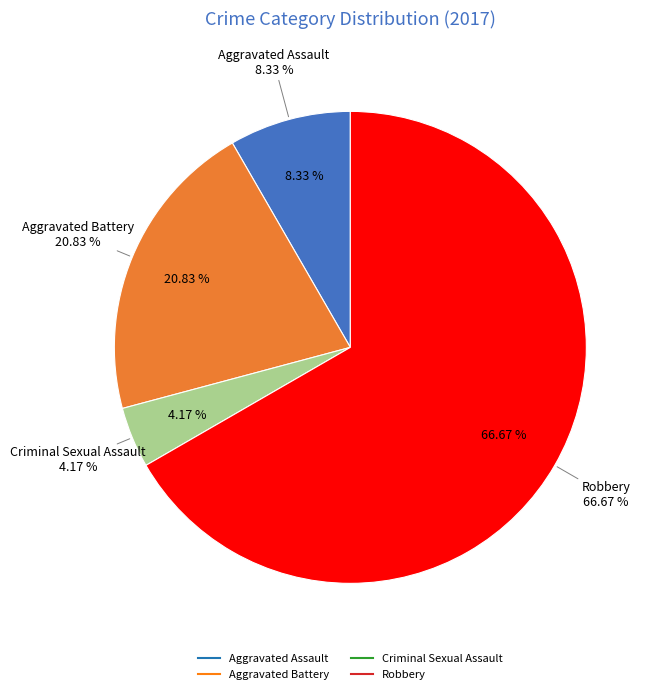

Rank the categories by value from highest to lowest.

Robbery, Aggravated Battery, Aggravated Assault, Criminal Sexual Assault